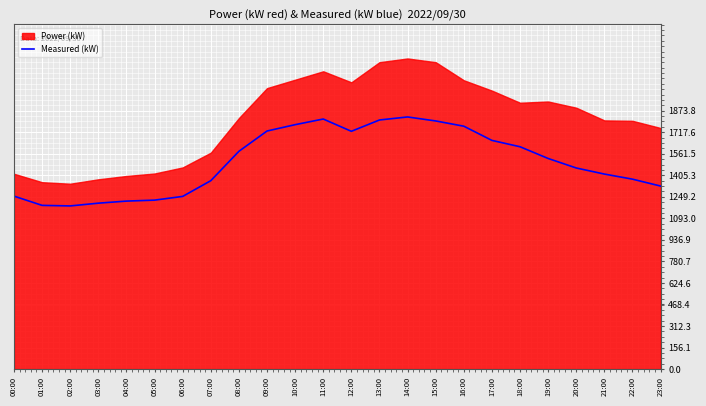

How many interior local valleys (lower than both neighbors) does the data have?

2